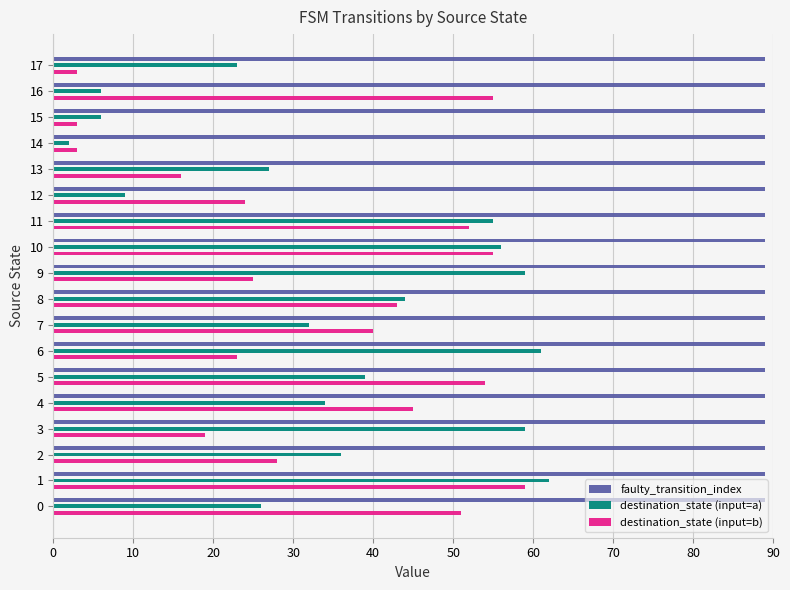

What is the sum of all faulty_transition_index values?

1602